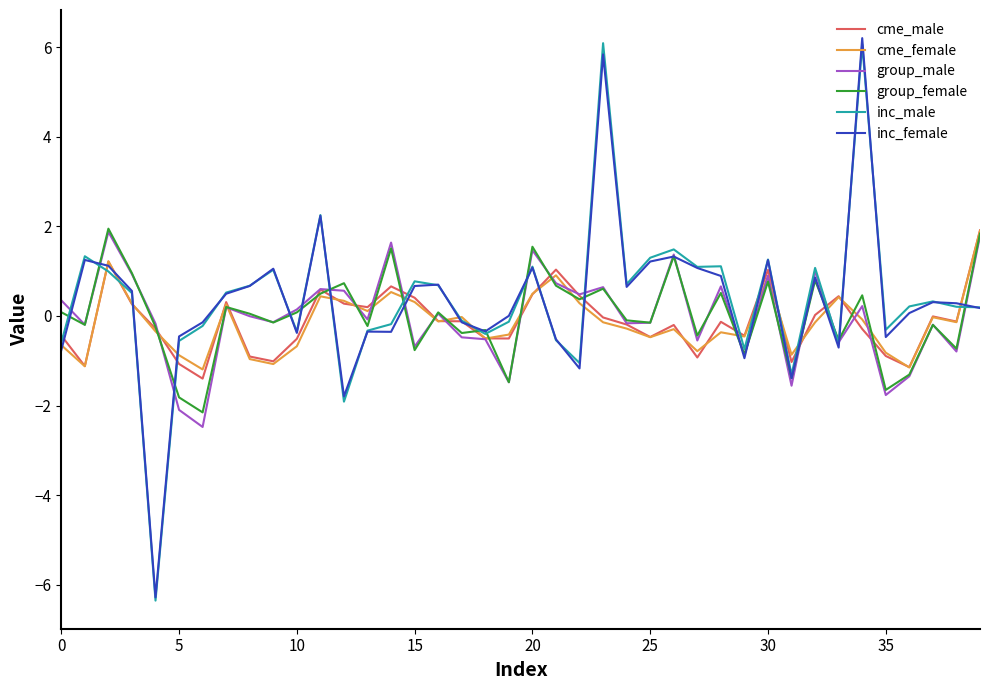

How many distinct data groups are displayed?

6